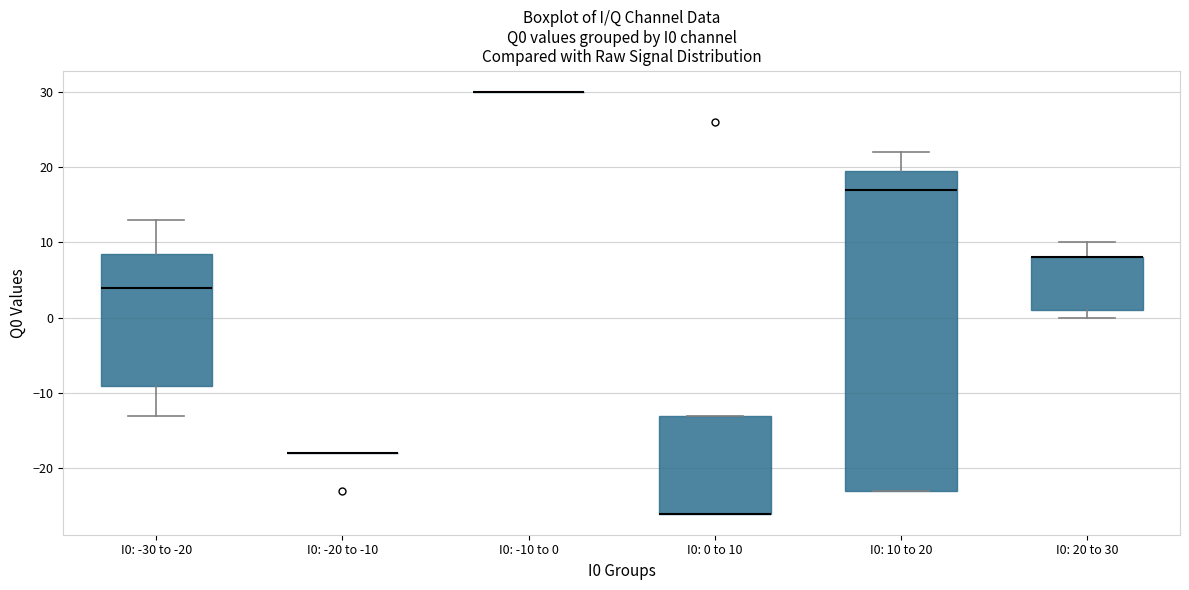

Reading left to right, transcribe this box plot: for each box, give where its median line is, the range the box spans, and where its two whiskers end, as read against the y-axis. The values are not printed on the chart, so give them approximately, as read against the axis.

I0: -30 to -20: median 4, box -9 to 9, whiskers -13 to 13
I0: -20 to -10: box collapsed to a line at -18, whiskers -18 to -18
I0: -10 to 0: box collapsed to a line at 30, whiskers 30 to 30
I0: 0 to 10: median -26 (drawn on the box's lower edge), box -26 to -13, whiskers -26 to -13
I0: 10 to 20: median 17, box -23 to 20, whiskers -23 to 22
I0: 20 to 30: median 8 (drawn on the box's upper edge), box 1 to 8, whiskers 0 to 10